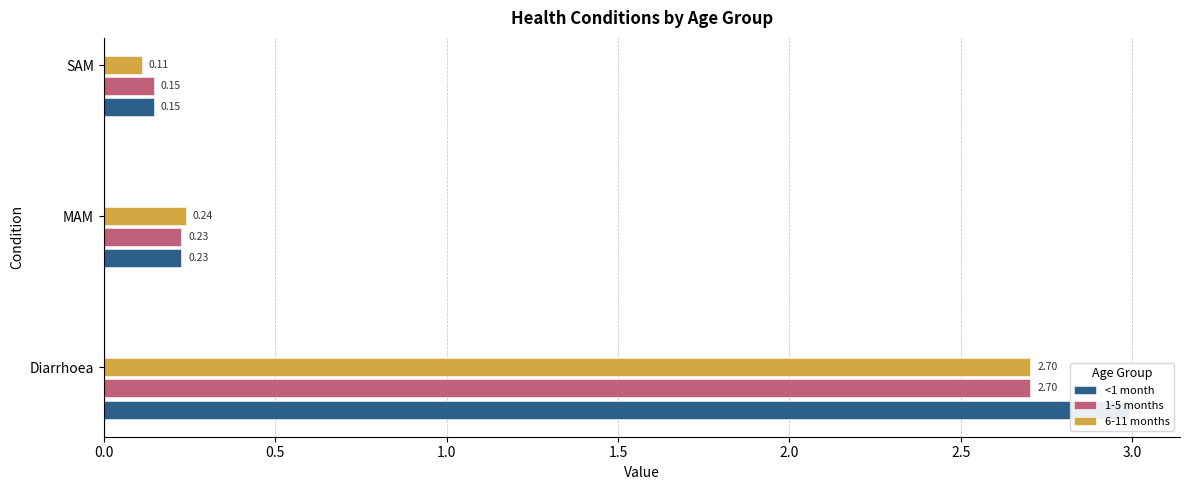

Which series has the largest range (max minus min)?

<1 month